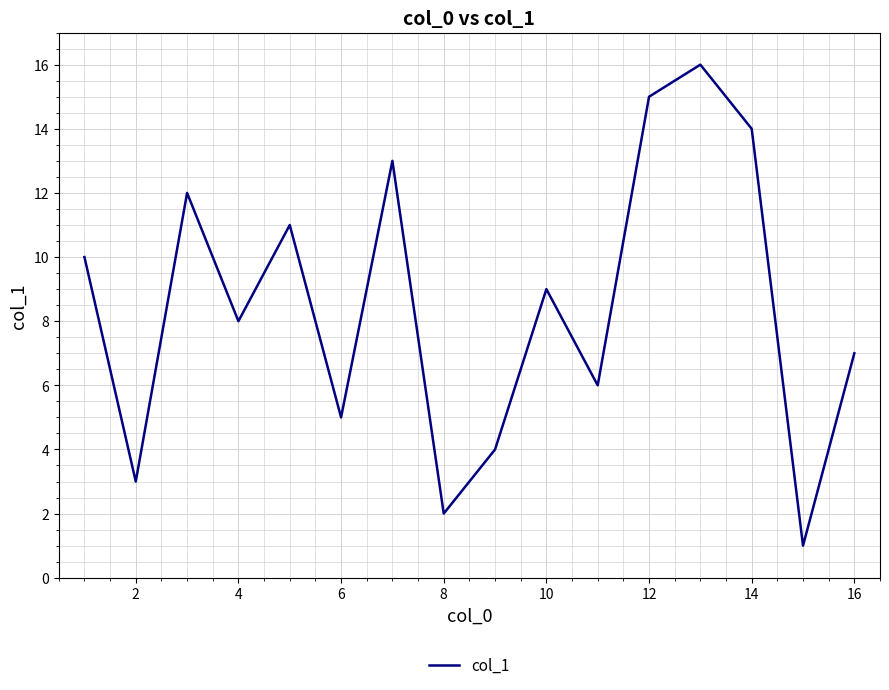

What is the greatest value displayed?

16